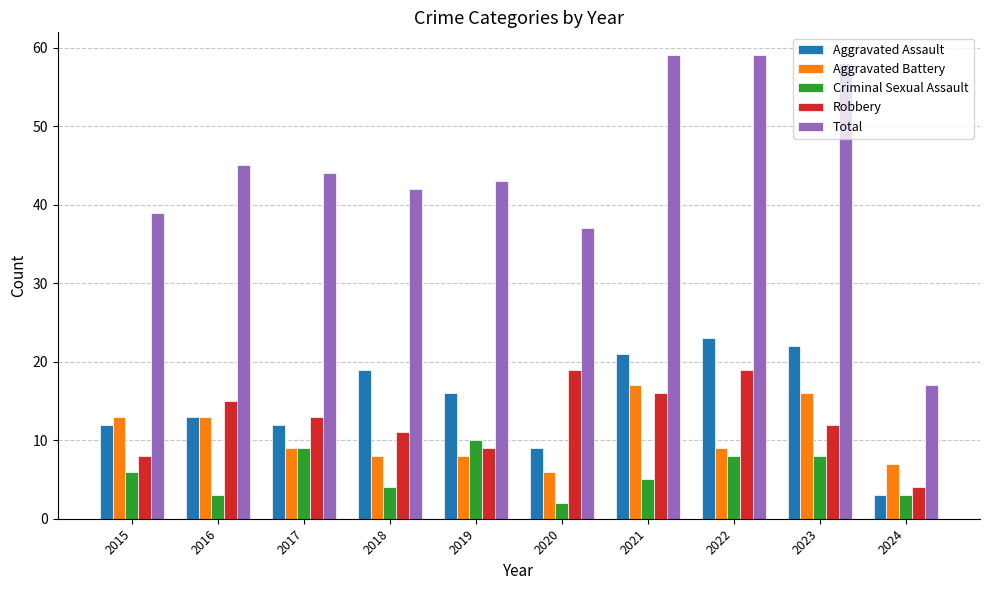

What is the lowest value of the Aggravated Assault series?

3